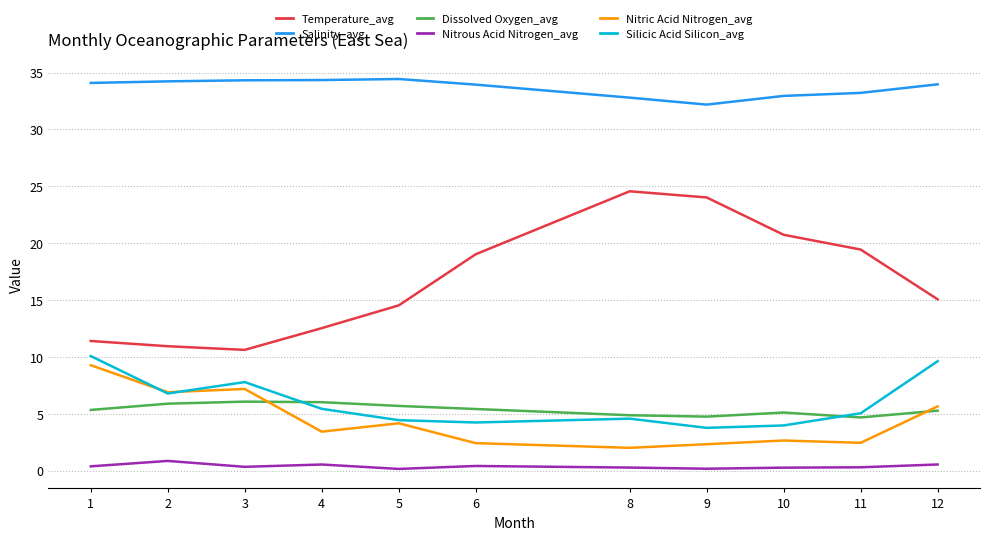

Which series has the widest spread of values?

Temperature_avg